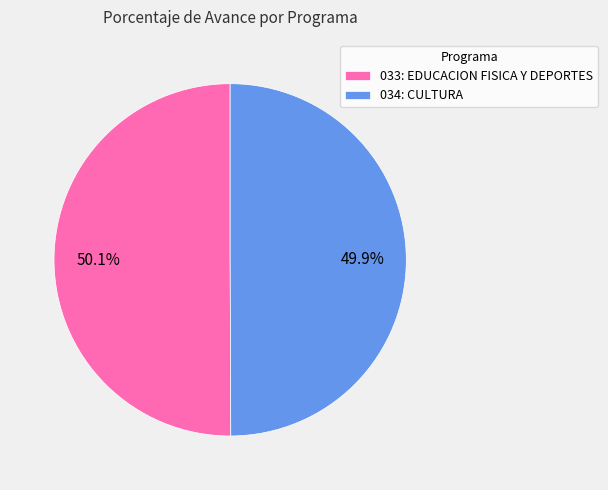

Is there a majority slice in this chart?

Yes